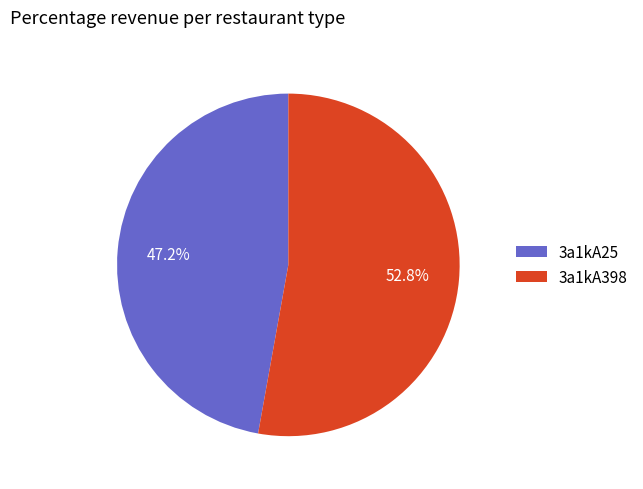

Is 3a1kA398 the majority of the pie?

Yes